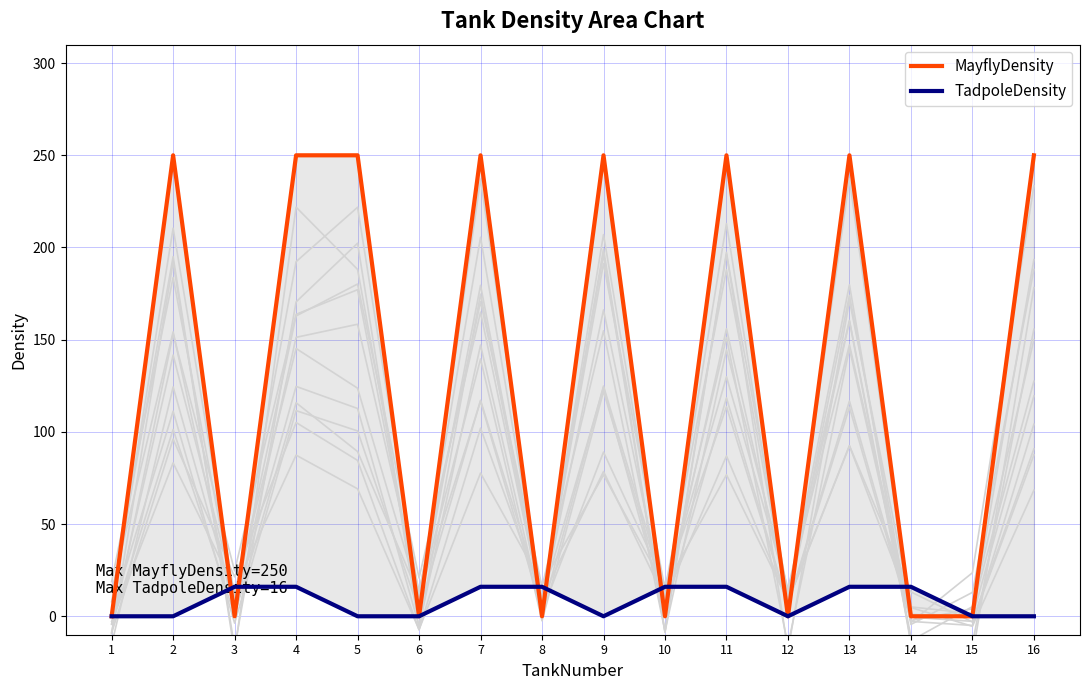

What is the difference between the second highest and minimum values in the TadpoleDensity series?

16